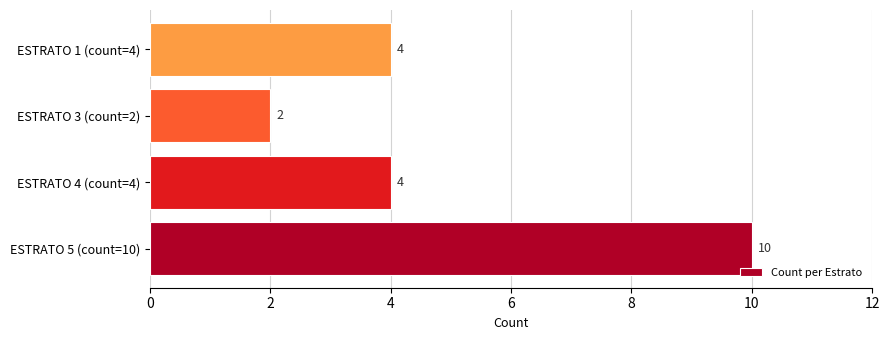

What is the ratio of the value at ESTRATO 1 (count=4) to the value at ESTRATO 4 (count=4)?

1.0